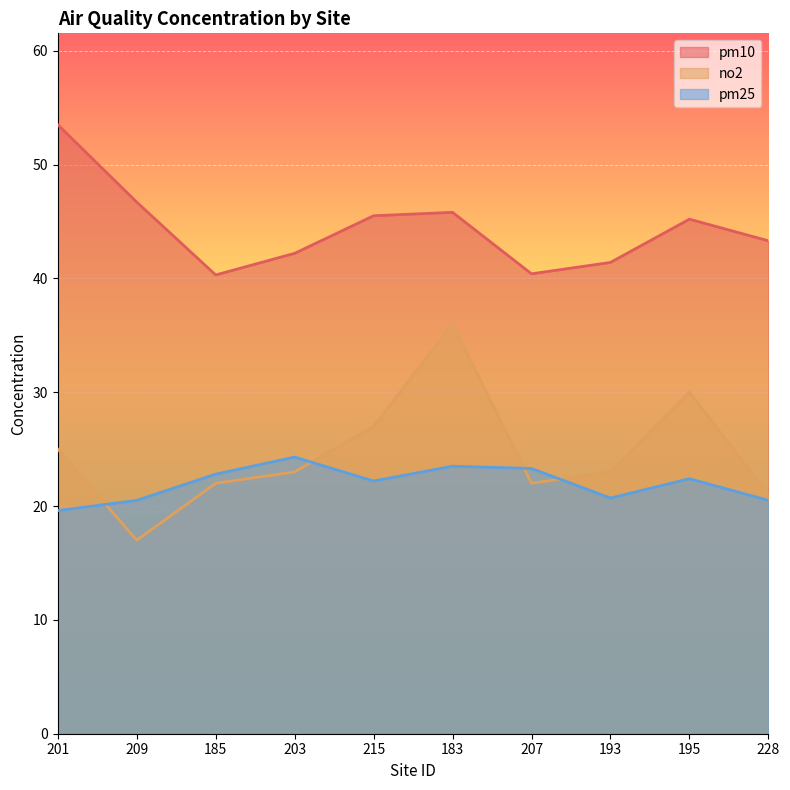

What is the difference between the maximum and minimum values in the pm25 series?

4.7